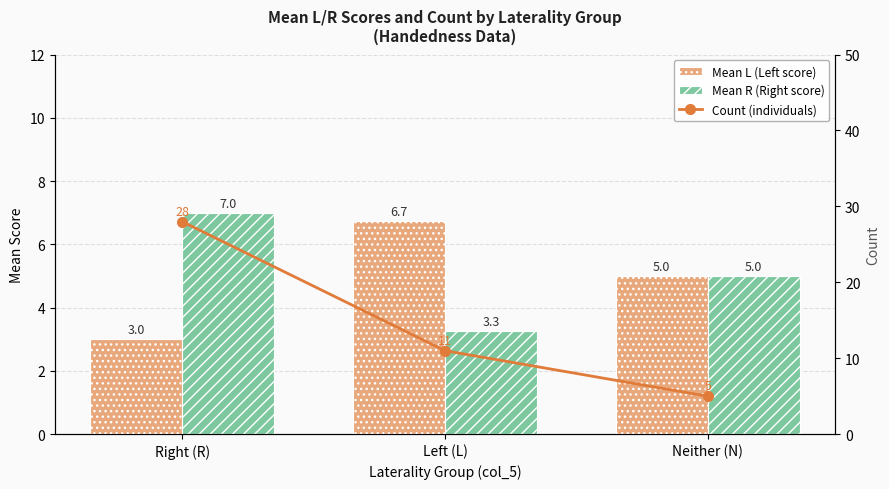

Reading left to right, list all the values displayed in this chart.

Mean L (Left score): Right (R)=3.0	Left (L)=6.7	Neither (N)=5.0
Mean R (Right score): Right (R)=7.0	Left (L)=3.3	Neither (N)=5.0
Count (individuals): Right (R)=28.0	Left (L)=11.0	Neither (N)=5.0